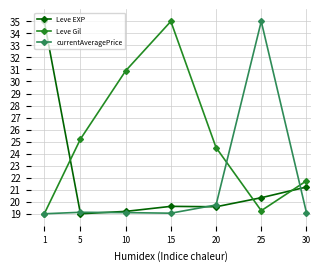

At which label is Leve Gil closest to 27?

5